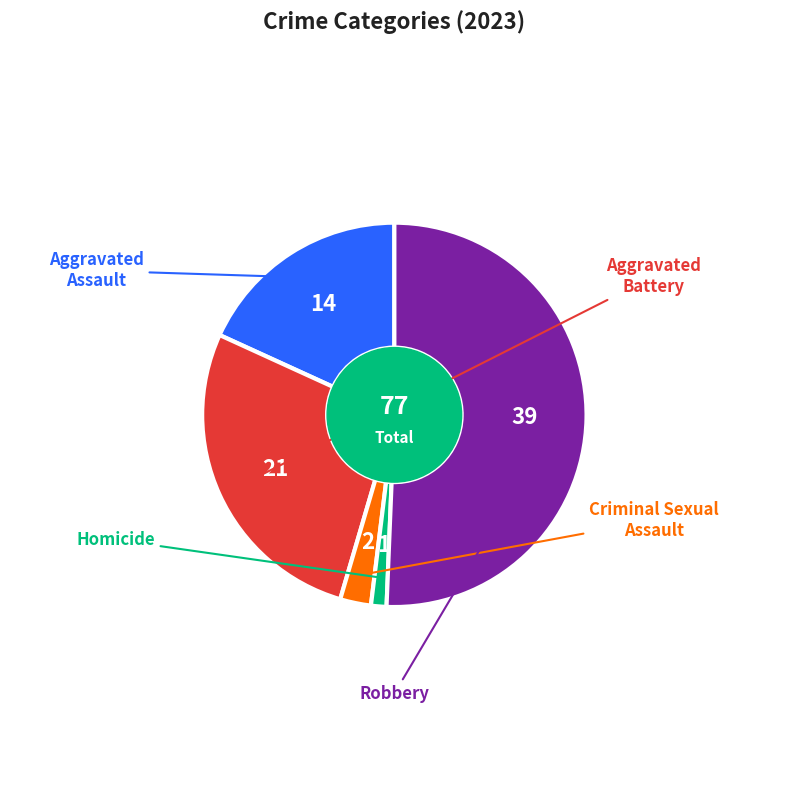

Does any single category account for the majority?

Yes